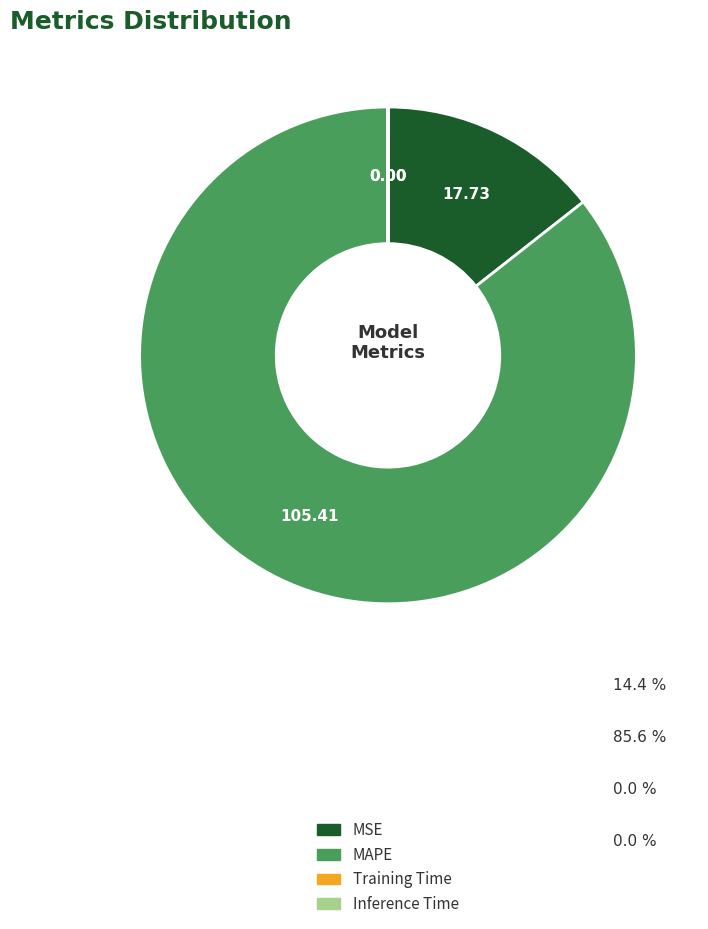

Which slice is the largest?

MAPE